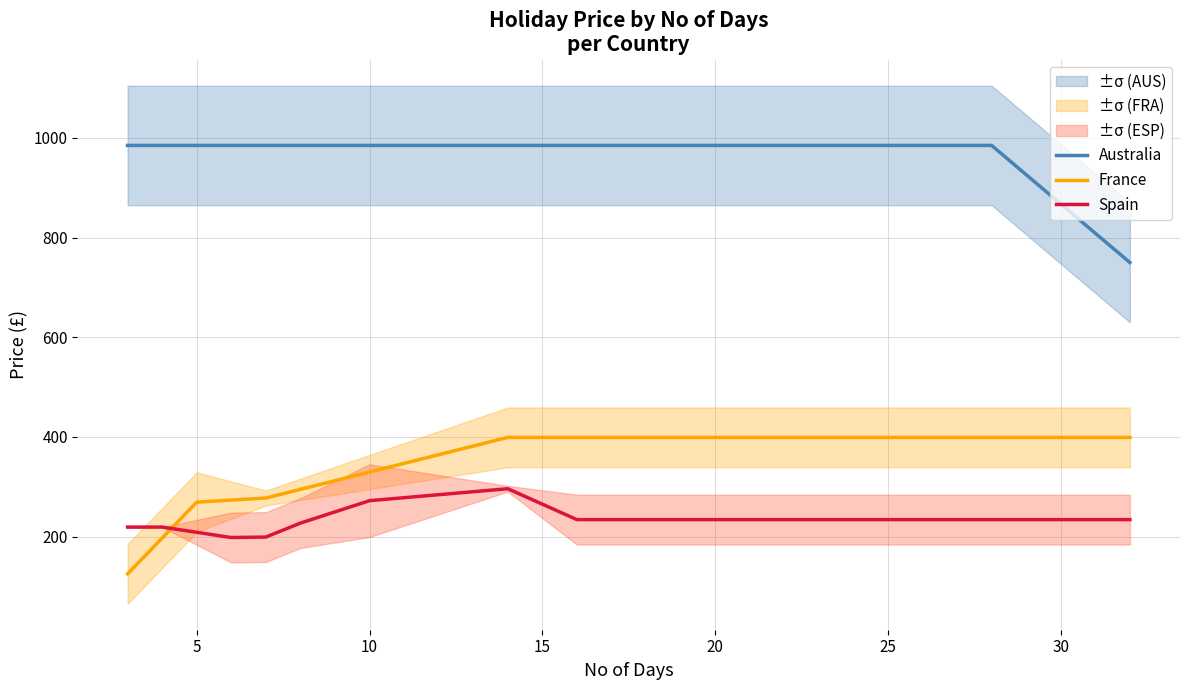

True or false: Spain and Australia cross at least once.

False